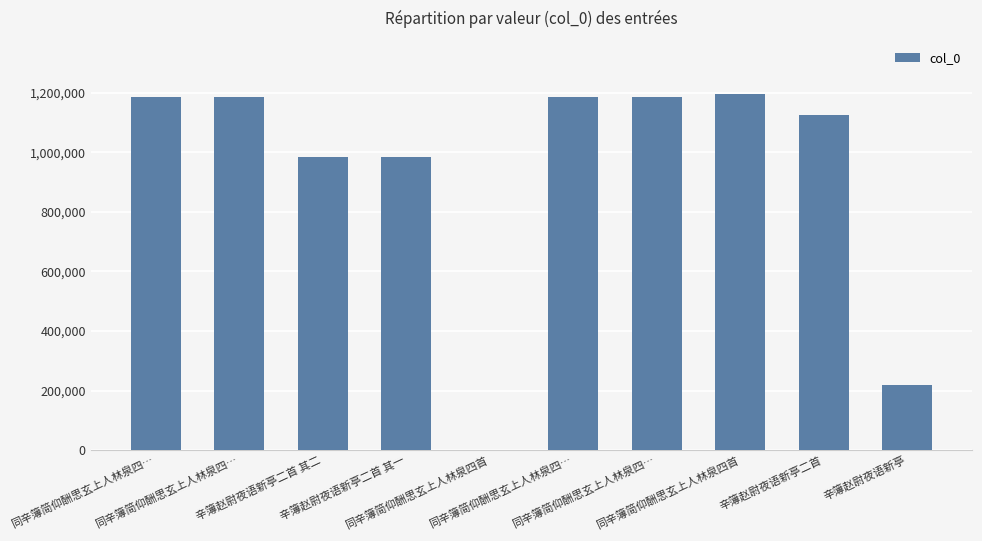

Reading right to left, transcribe all the data shown in this chart.

辛簿赵尉夜语新亭=219528	辛簿赵尉夜语新亭二首=1125952	同辛簿简仰酬思玄上人林泉四首=1195170	同辛簿简仰酬思玄上人林泉四…=1184102	同辛簿简仰酬思玄上人林泉四…=1184101	同辛簿简仰酬思玄上人林泉四首=1636	辛簿赵尉夜语新亭二首 其一=985681	辛簿赵尉夜语新亭二首 其二=985680	同辛簿简仰酬思玄上人林泉四…=1184103	同辛簿简仰酬思玄上人林泉四…=1184100